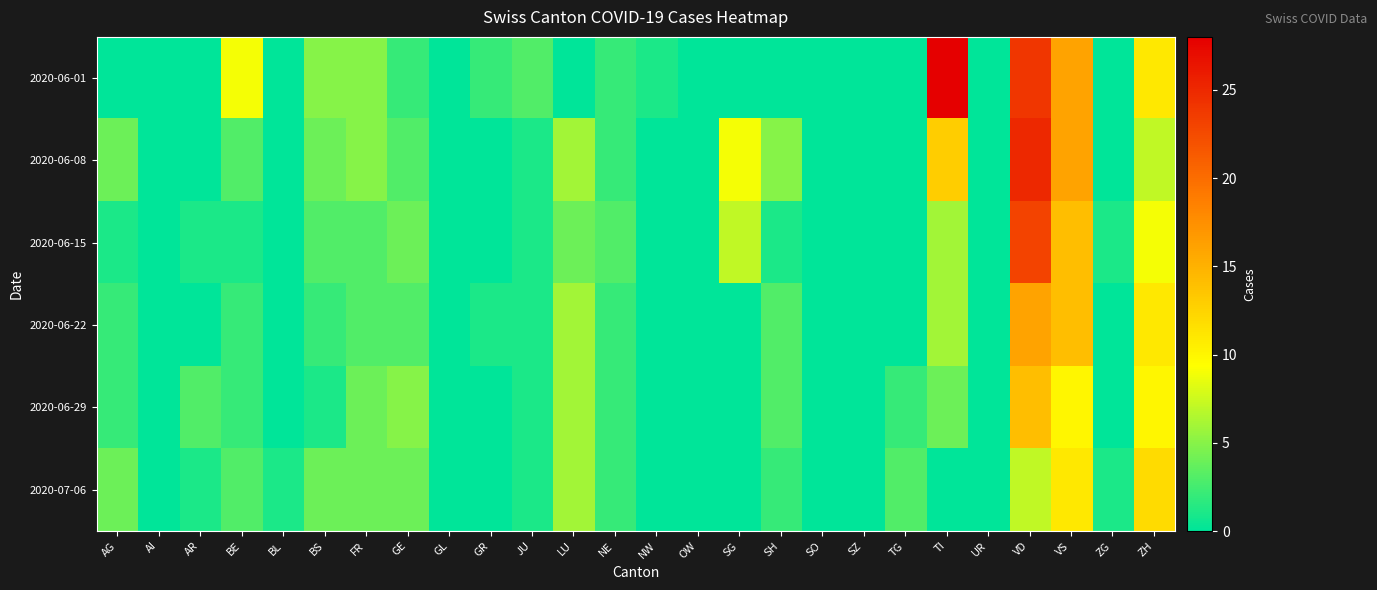

Count the number of data series in this chart.

6